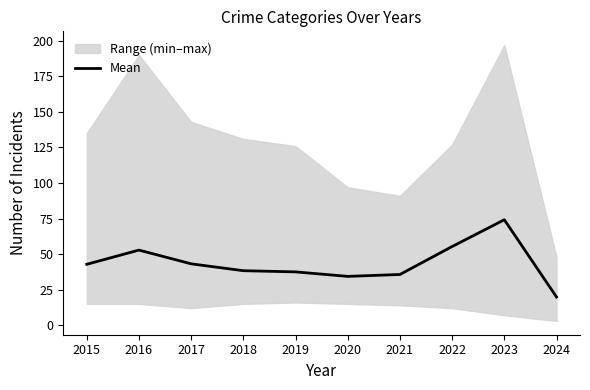

Is this an area chart (filled region under the line)?

No